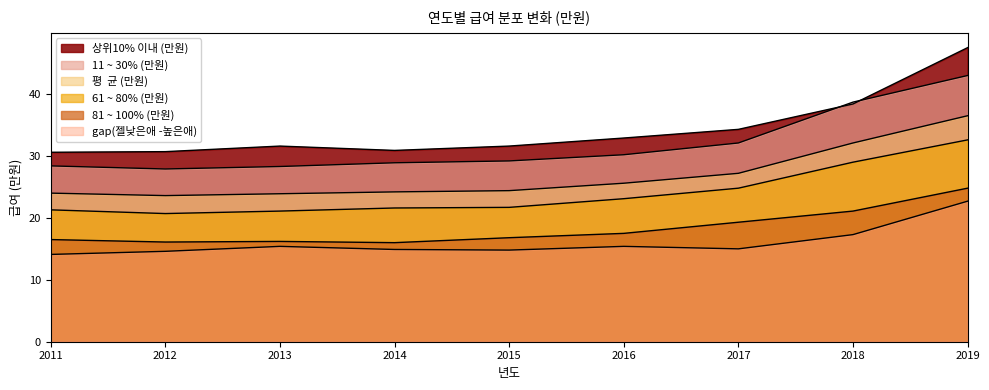

At which category is the sum across all series the highest?

2019